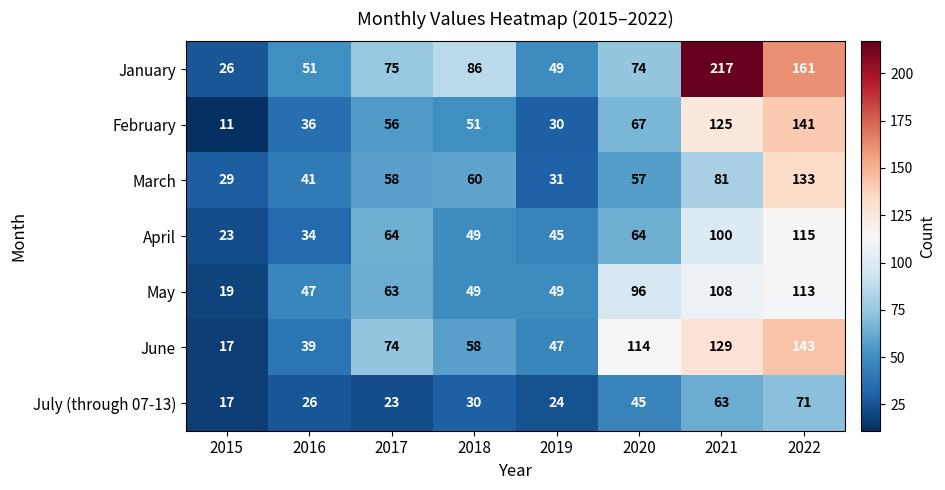

Rank the series at 2021 from lowest to highest value.

July (through 07-13), March, April, May, February, June, January